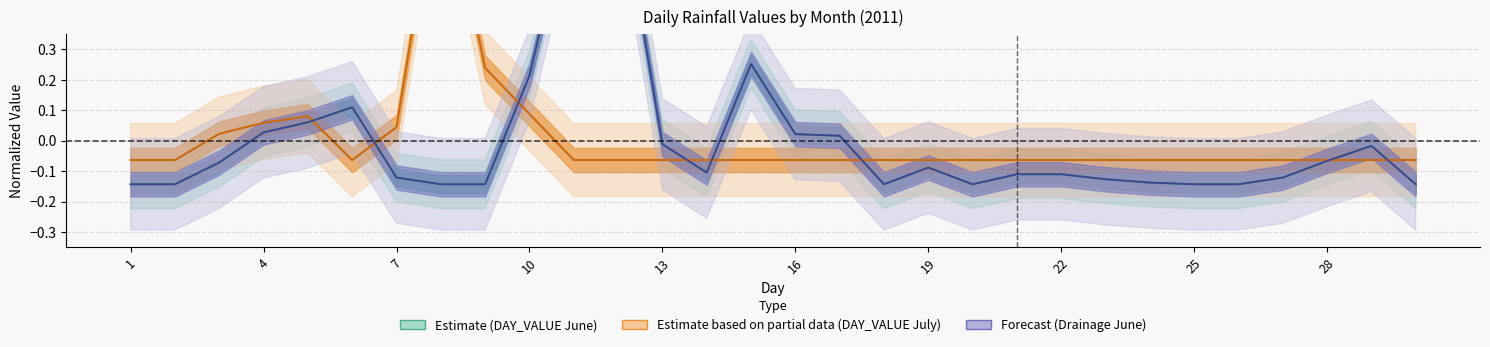

The DRAINAGE_JUNE_2011 series shows 0.1 at 6. True or false?

True